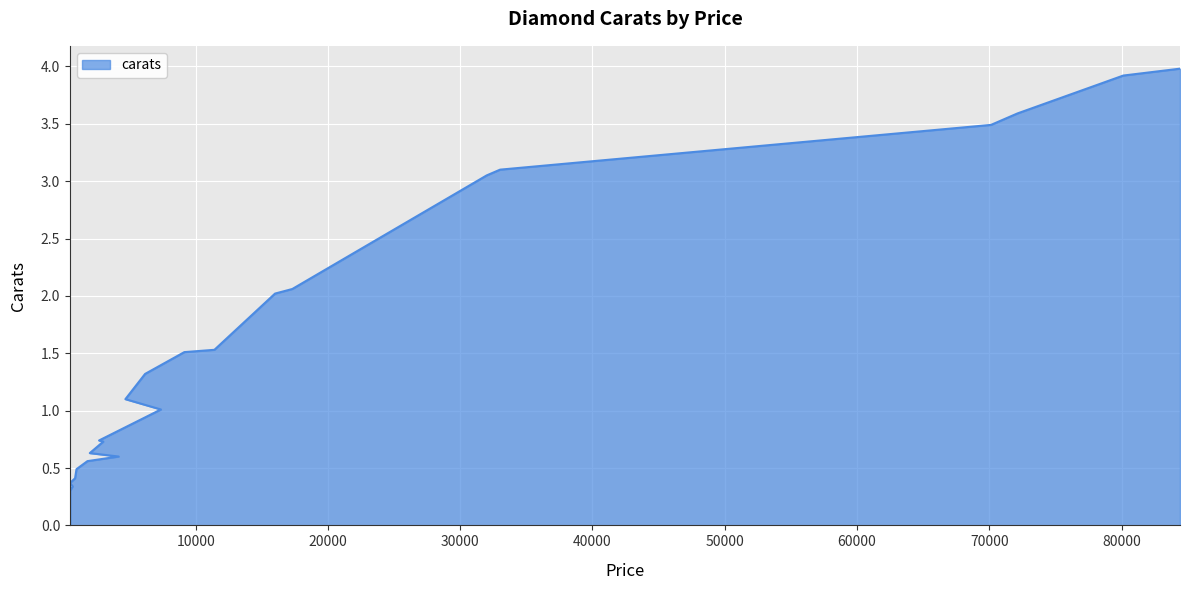

How many data points are less than 1?

10